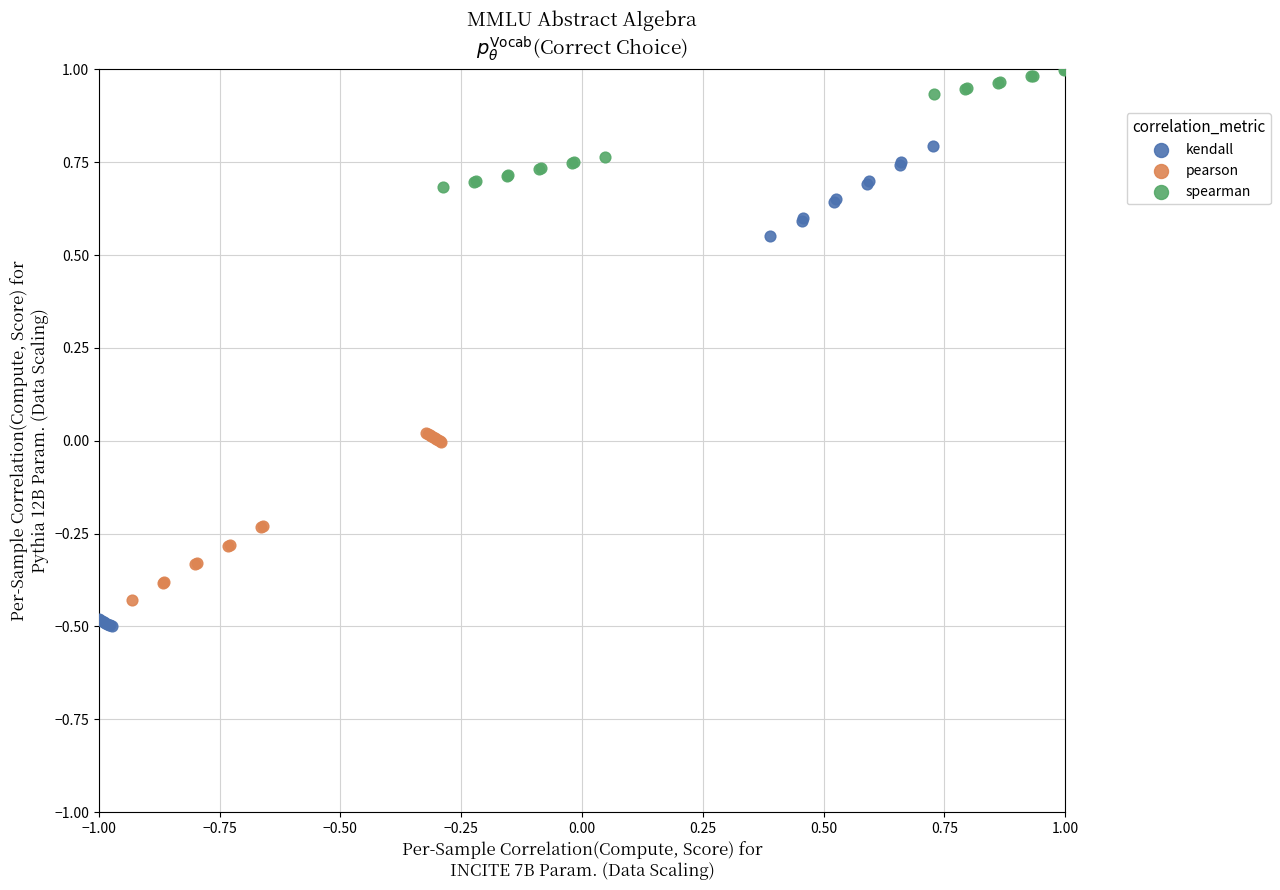

What are all the series names shown in the legend?

kendall, pearson, spearman